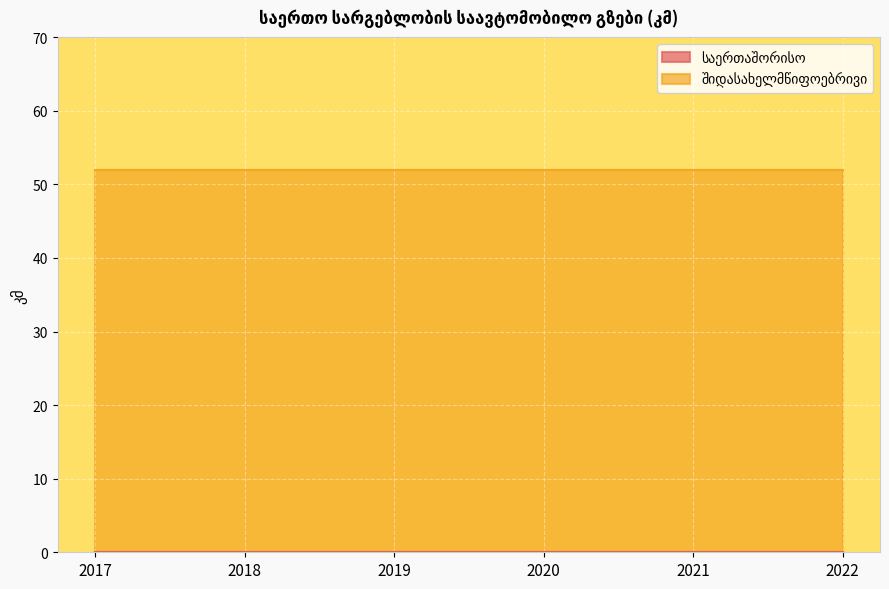

List the series in order of their overall mean, highest first.

შიდასახელმწიფოებრივი, საერთაშორისო